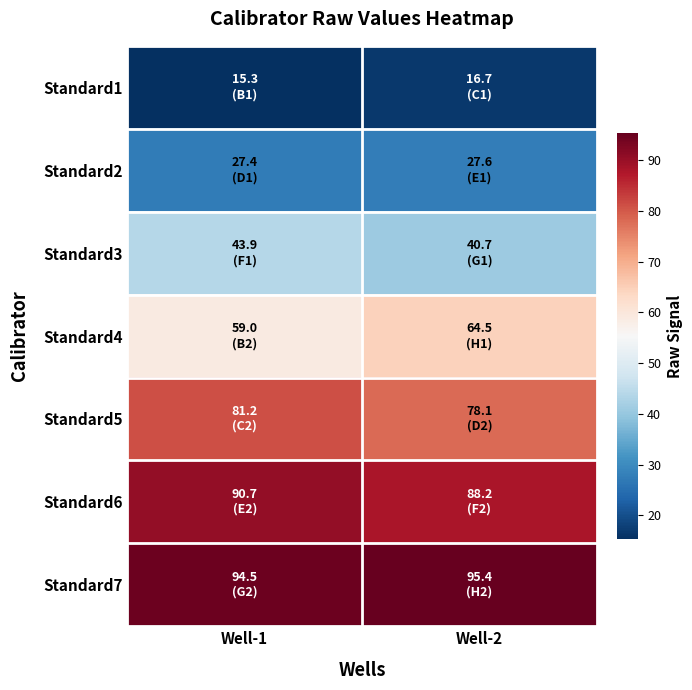

What is the greatest value displayed?

95.4